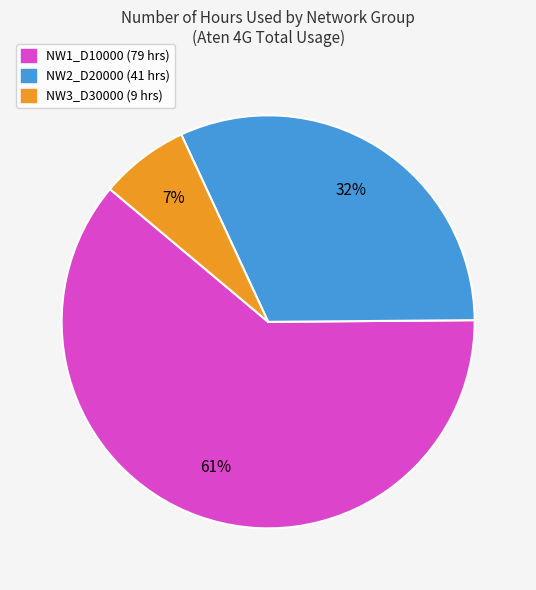

What is the largest slice in the pie chart?

NW1_D10000